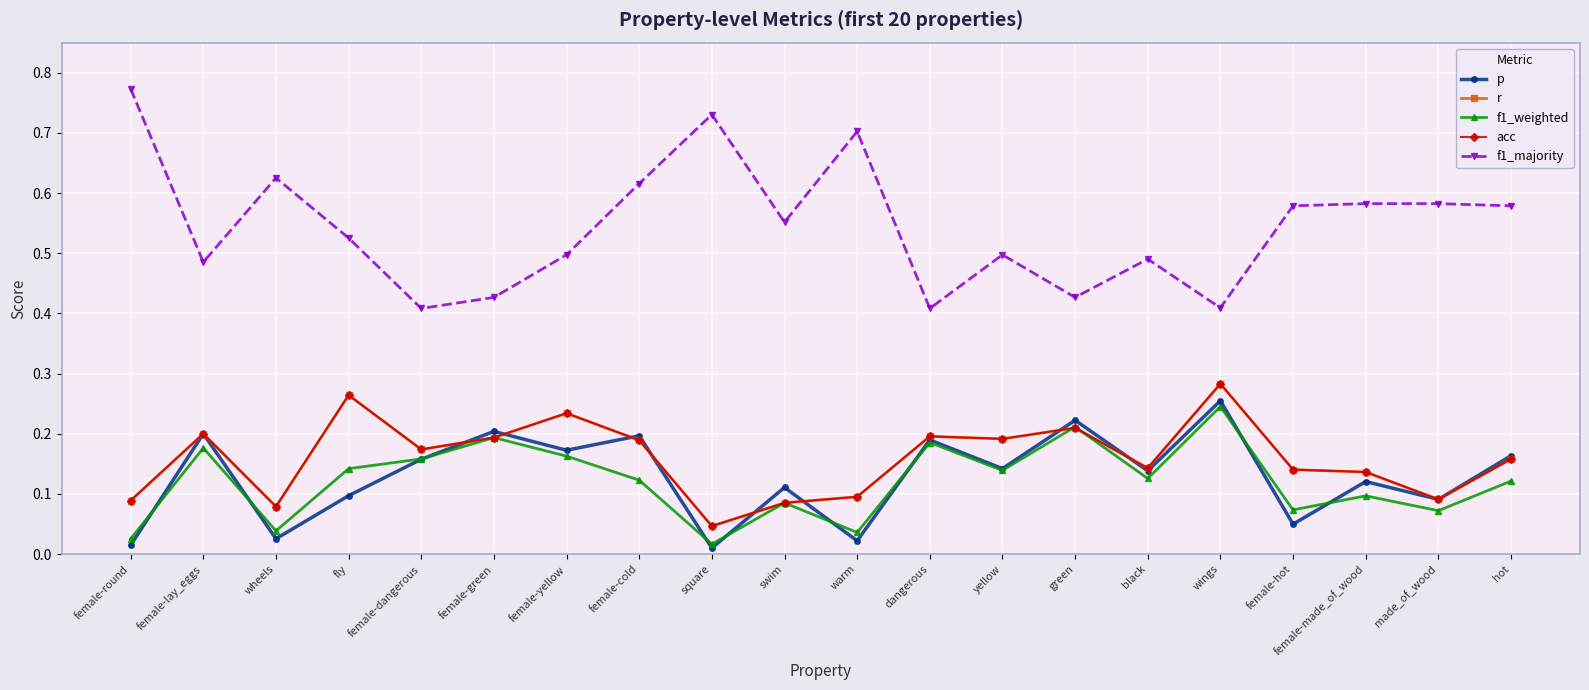

At which label does acc reach its peak?

wings